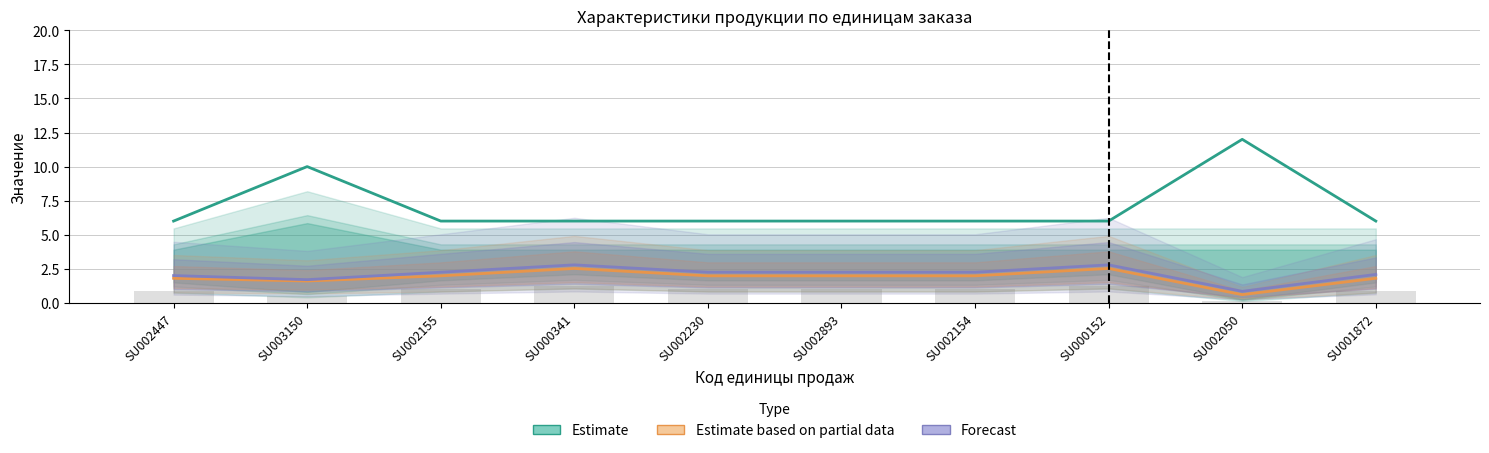

What is the spread (max minus min) of values at SU002230?

4.0